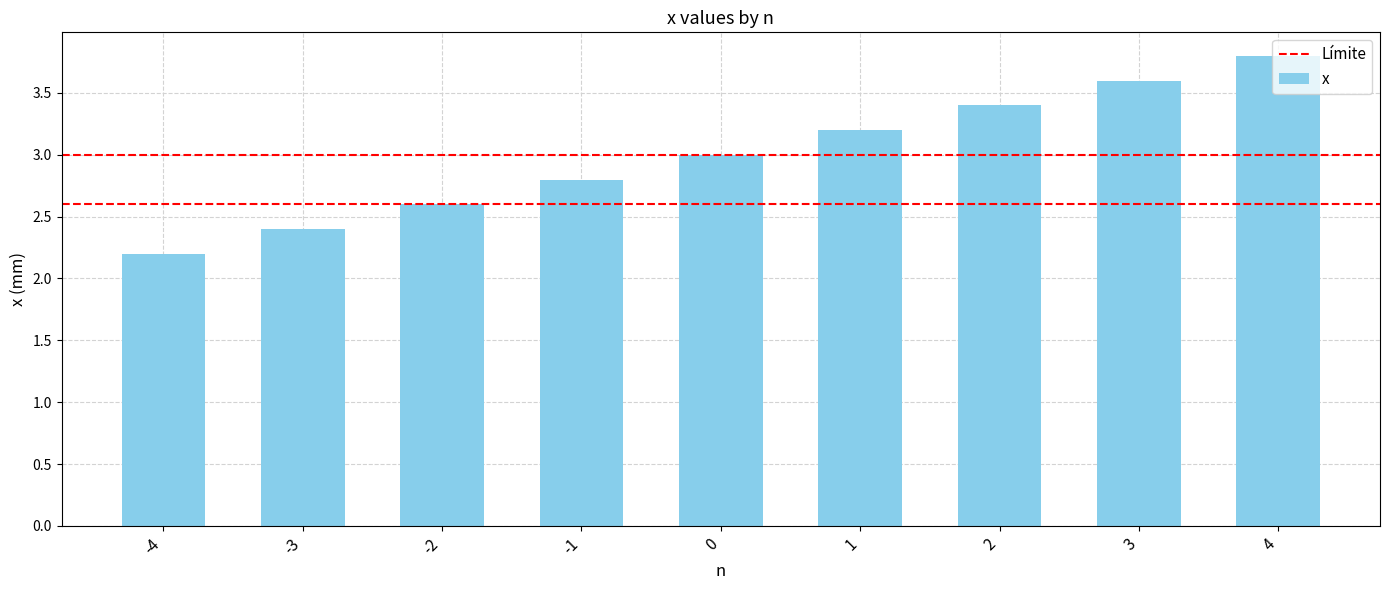

The chart shows a value of 1.1 at -4. True or false?

False